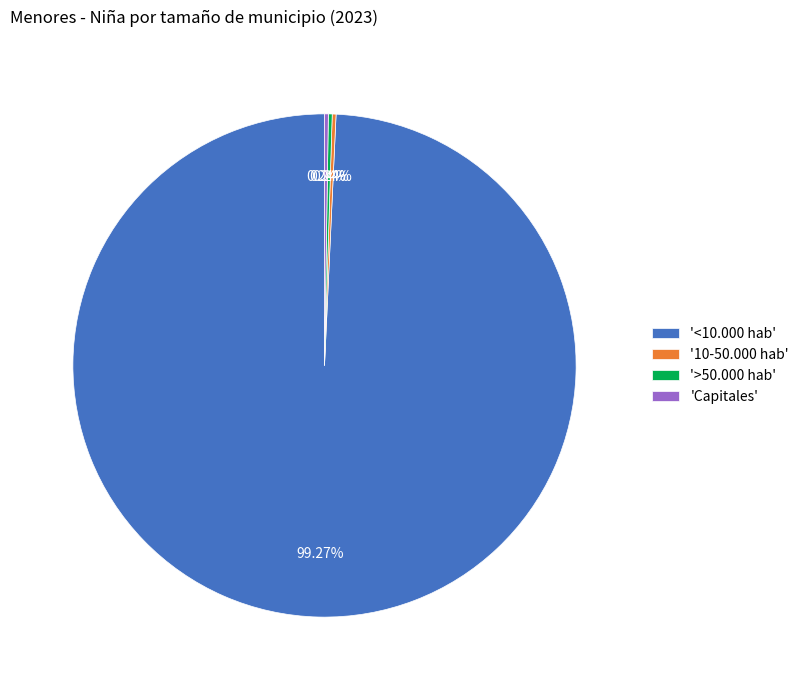

Which category accounts for the majority?

'<10.000 hab'